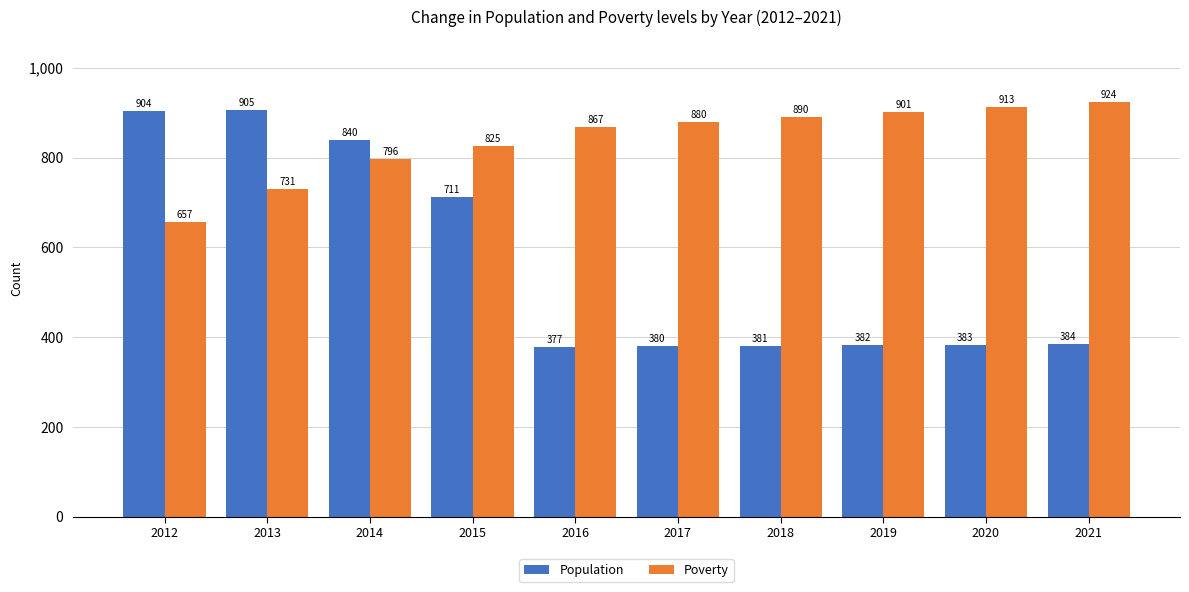

Reading left to right, transcribe all the data shown in this chart.

Population: 904	905	840	711	377	380	381	382	383	384
Poverty: 657	731	796	825	867	880	890	901	913	924